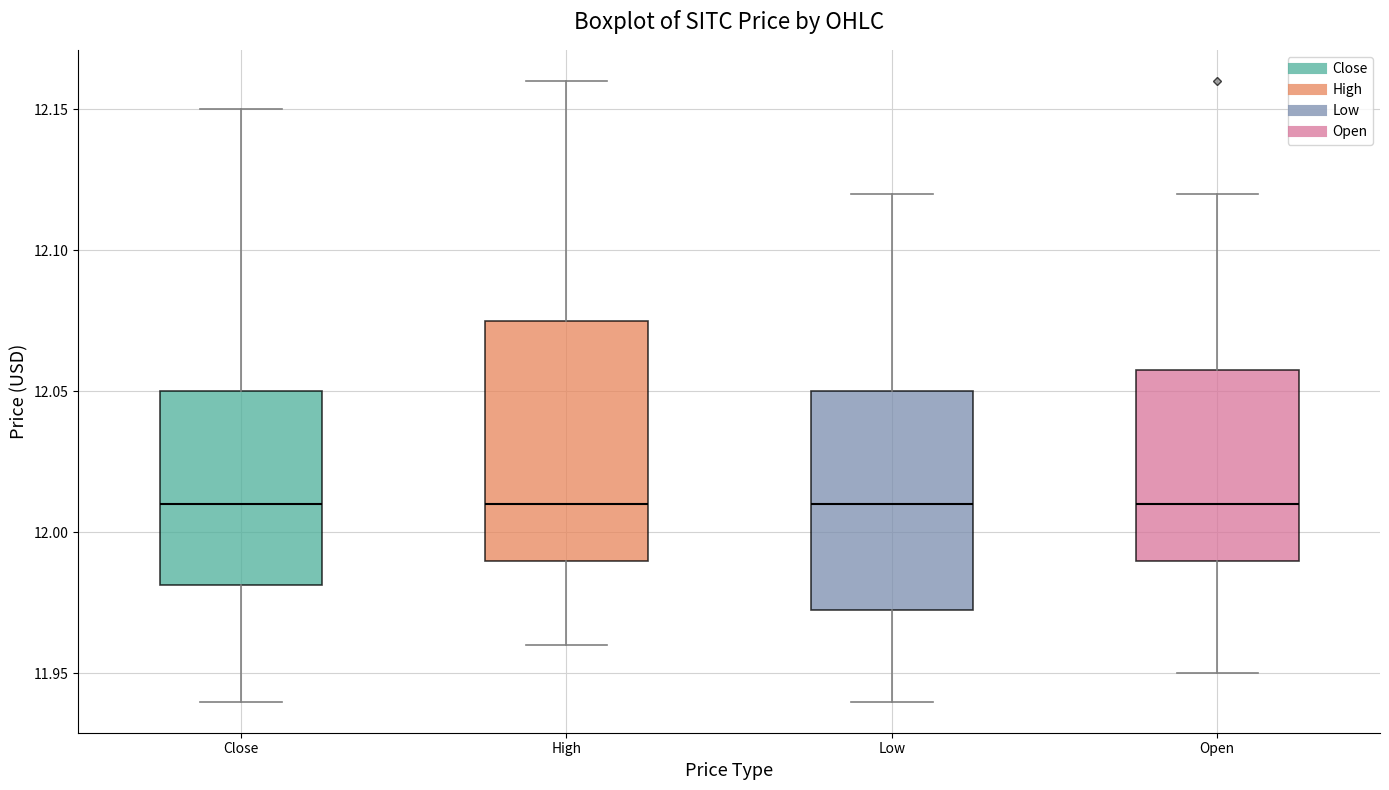

Reading left to right, transcribe this box plot: for each box, give where its median line is, the range the box spans, and where its two whiskers end, as read against the y-axis. The values are not printed on the chart, so give them approximately, as read against the axis.

Close: median 12.010, box 11.980 to 12.050, whiskers 11.940 to 12.150
High: median 12.010, box 11.990 to 12.075, whiskers 11.960 to 12.160
Low: median 12.010, box 11.975 to 12.050, whiskers 11.940 to 12.120
Open: median 12.010, box 11.990 to 12.060, whiskers 11.950 to 12.120